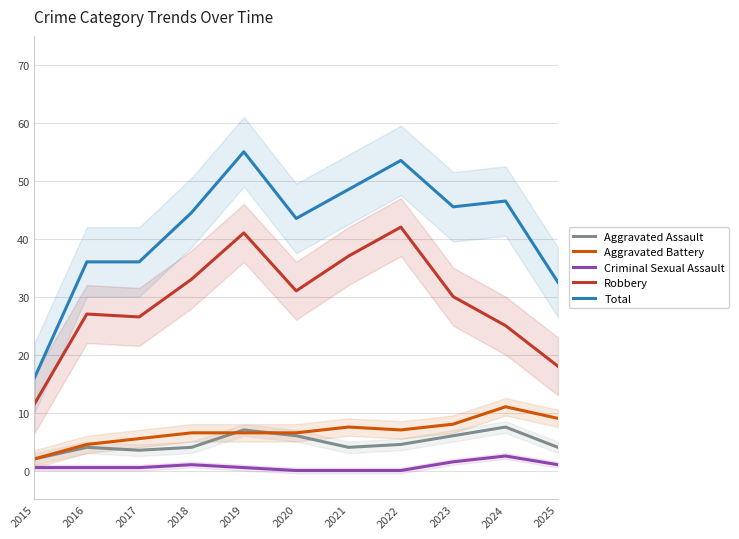

Reading left to right, list all the values displayed in this chart.

Aggravated Assault: 2015=2.0	2016=4.0	2017=3.5	2018=4.0	2019=7.0	2020=6.0	2021=4.0	2022=4.5	2023=6.0	2024=7.5	2025=4.0
Aggravated Battery: 2015=2.0	2016=4.5	2017=5.5	2018=6.5	2019=6.5	2020=6.5	2021=7.5	2022=7.0	2023=8.0	2024=11.0	2025=9.0
Criminal Sexual Assault: 2015=0.5	2016=0.5	2017=0.5	2018=1.0	2019=0.5	2020=0.0	2021=0.0	2022=0.0	2023=1.5	2024=2.5	2025=1.0
Robbery: 2015=11.5	2016=27.0	2017=26.5	2018=33.0	2019=41.0	2020=31.0	2021=37.0	2022=42.0	2023=30.0	2024=25.0	2025=18.0
Total: 2015=16.0	2016=36.0	2017=36.0	2018=44.5	2019=55.0	2020=43.5	2021=48.5	2022=53.5	2023=45.5	2024=46.5	2025=32.5